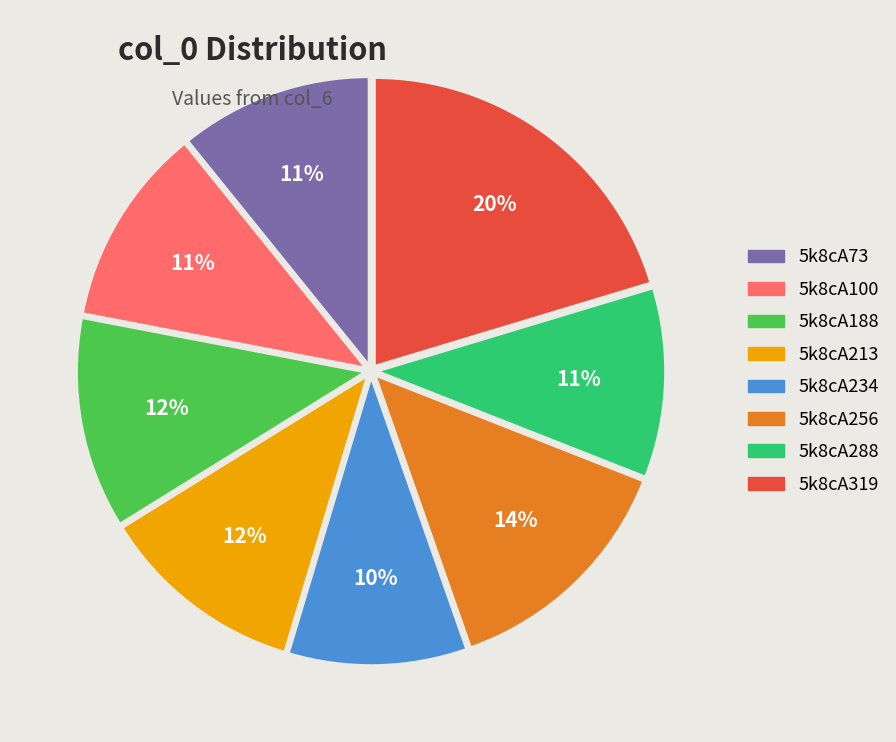

Is the sum of 5k8cA100 and 5k8cA256 greater than half?

No